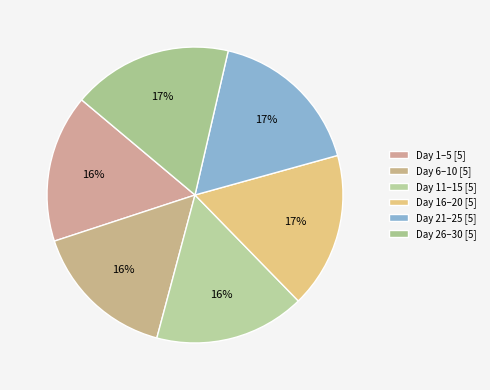

Count the number of slices in the pie.

6